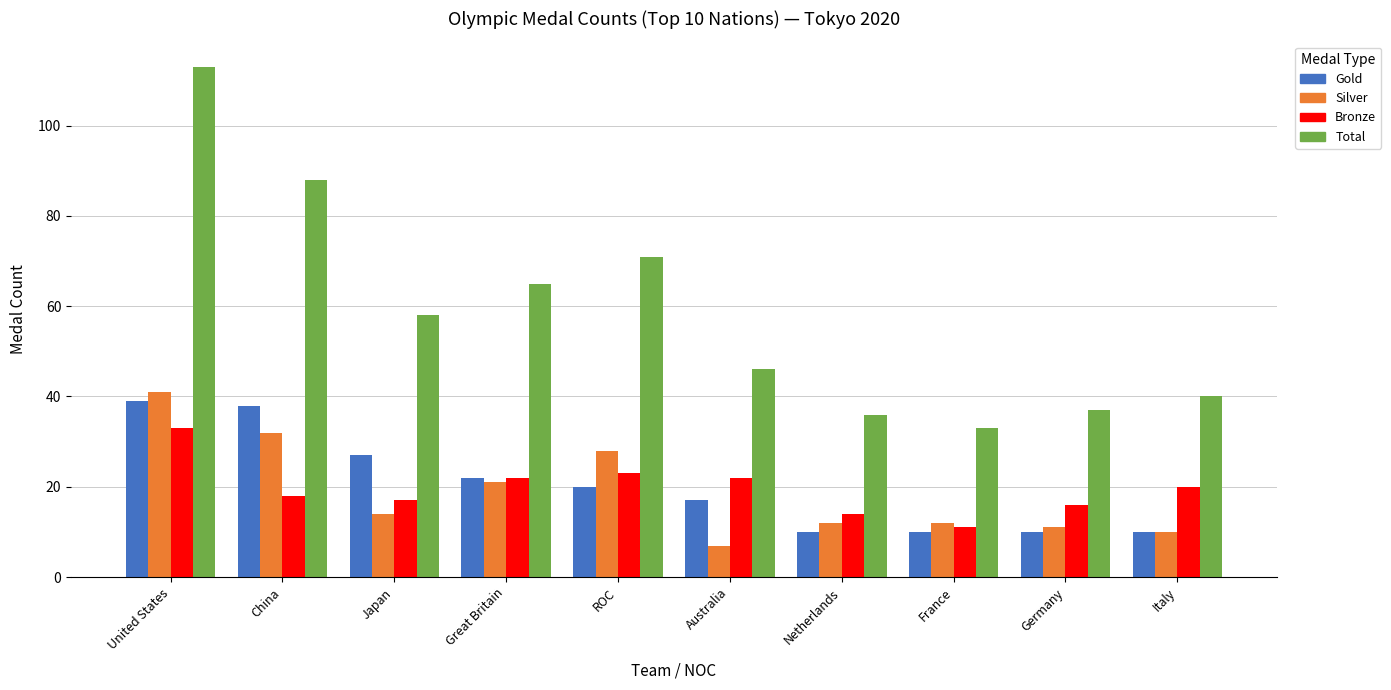

What is the difference between the maximum and minimum values in the Gold series?

29